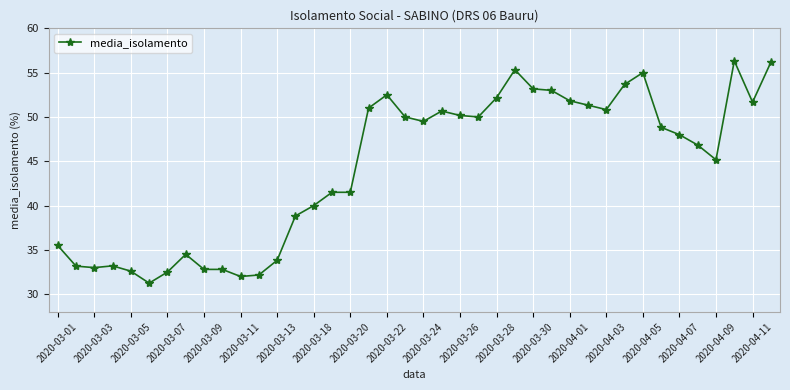

What is the greatest value displayed?

56.3